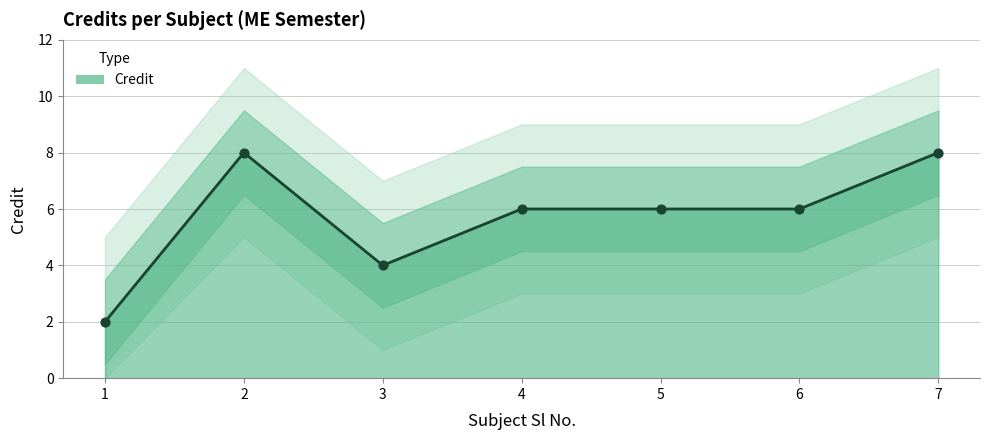

What is the change in value from 2 to 6?

-2